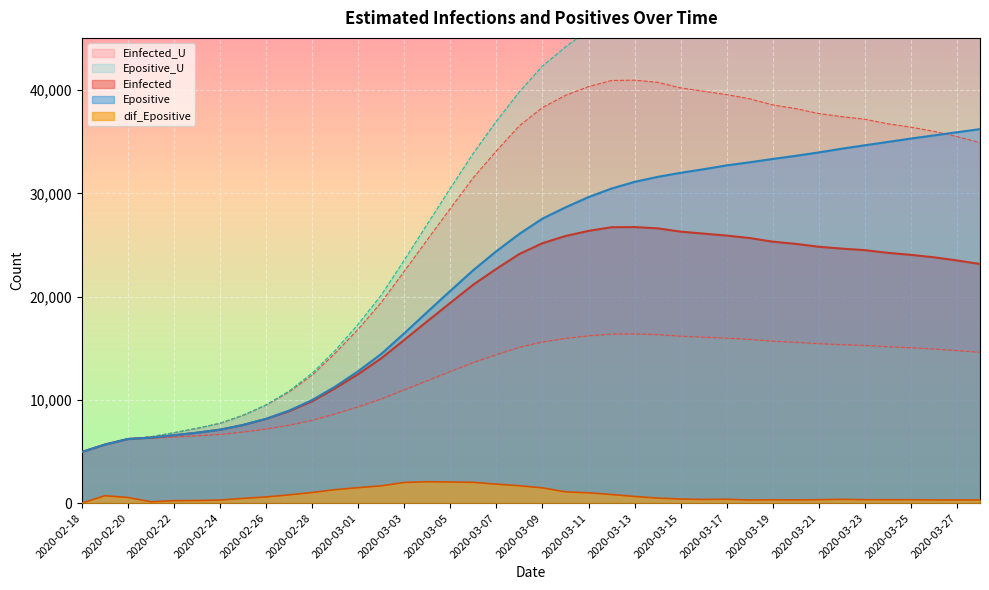

How many data points in Epositive are above 27559?

20